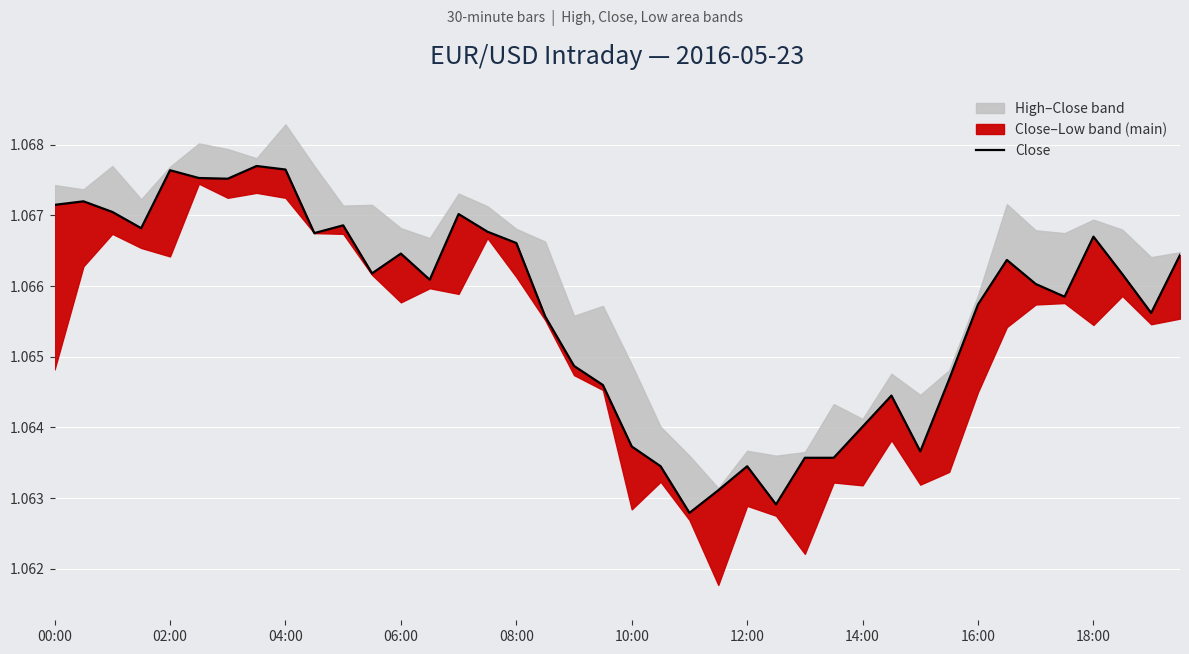

Between 37 and 13, which is larger?

37